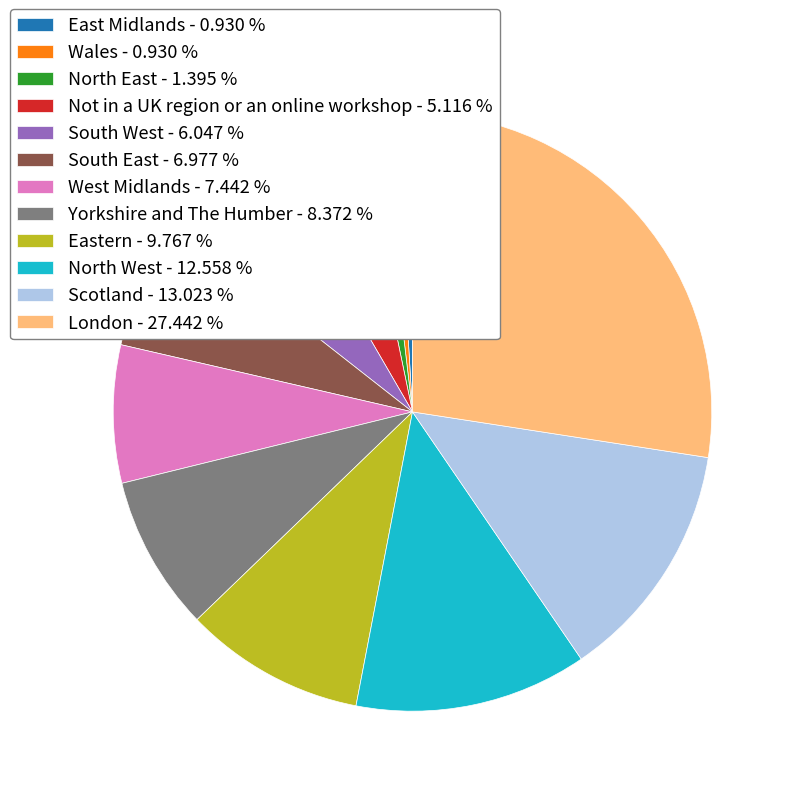

Combined, do West Midlands and Wales account for over 50%?

No